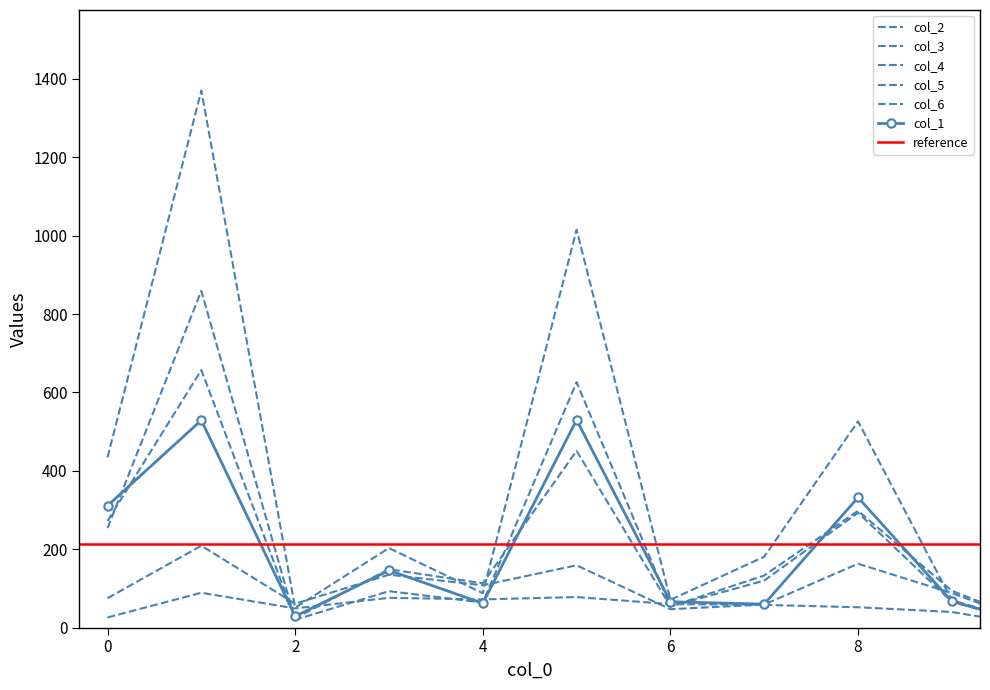

What is the maximum value for col_2?

1370